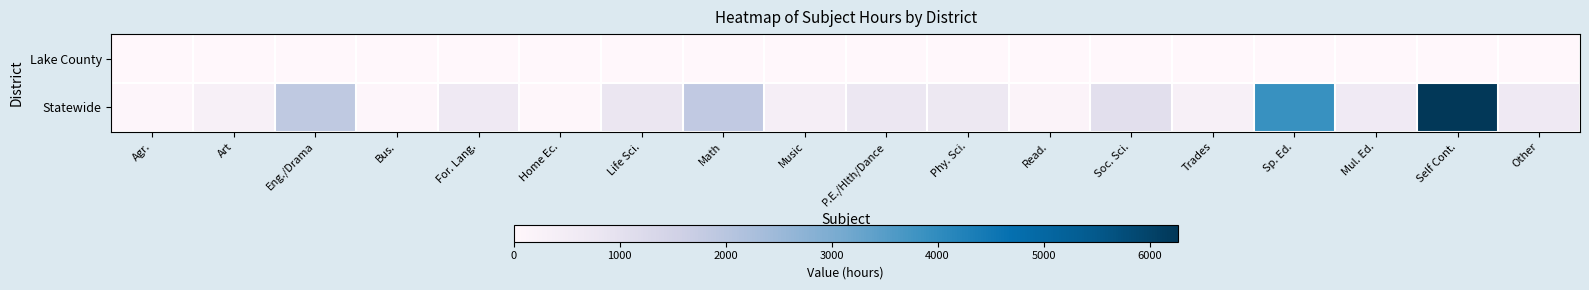

At which category does the chart reach its minimum across all series?

Art